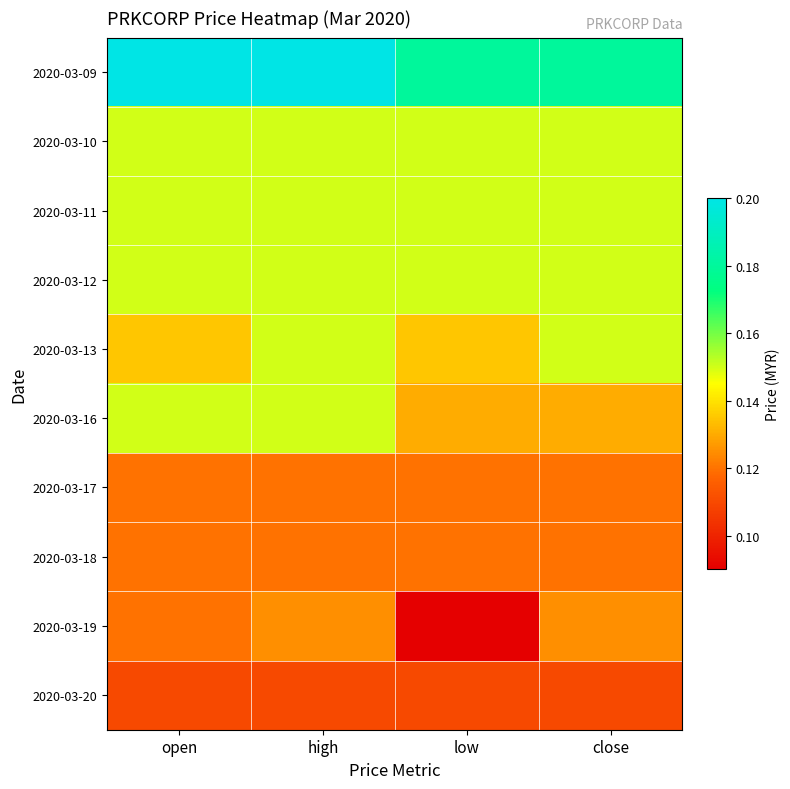

At which category is the sum across all series the highest?

high